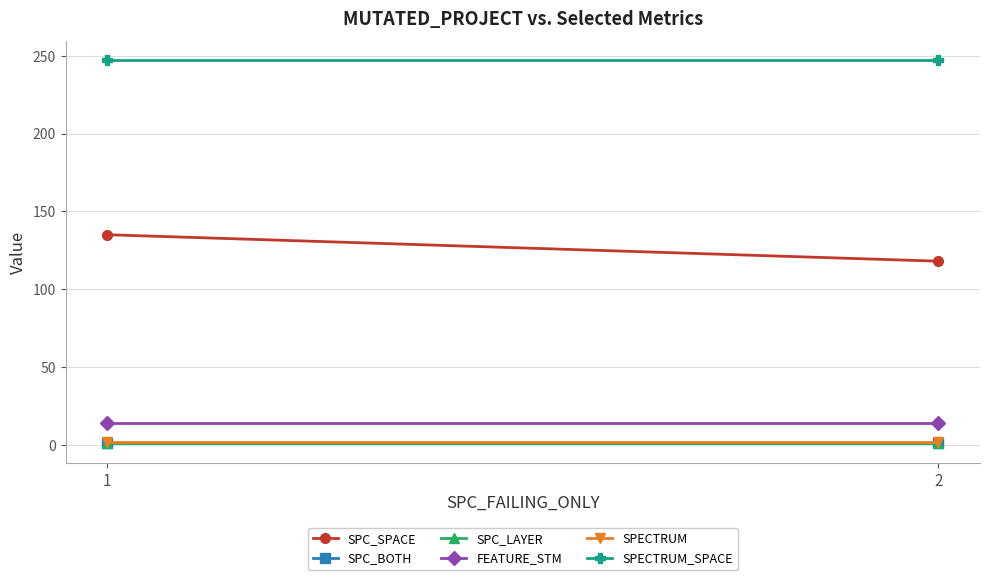

Which category has the lowest value in the SPC_BOTH series?

1